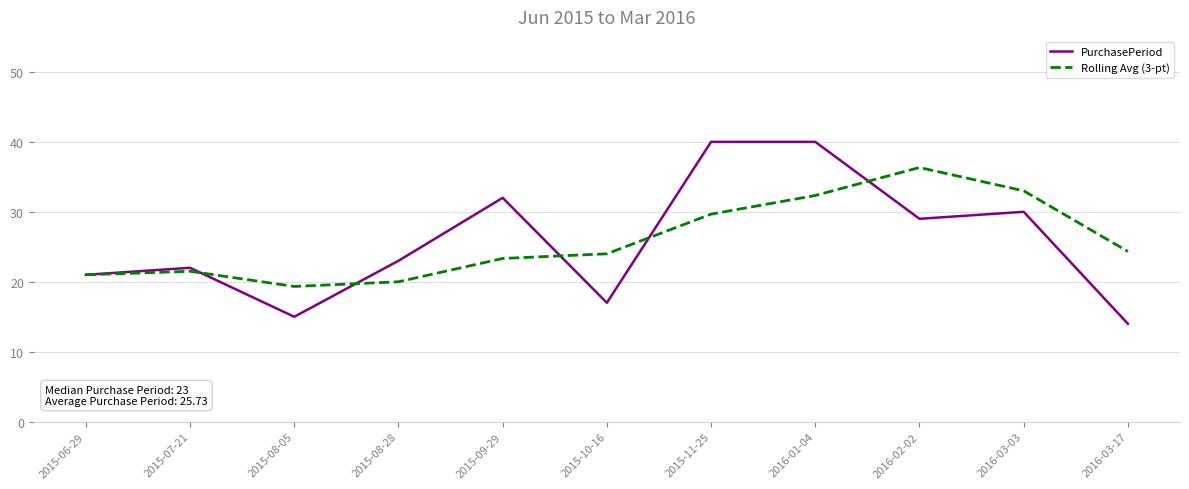

What is the maximum value for Rolling Avg (3-pt)?

36.3